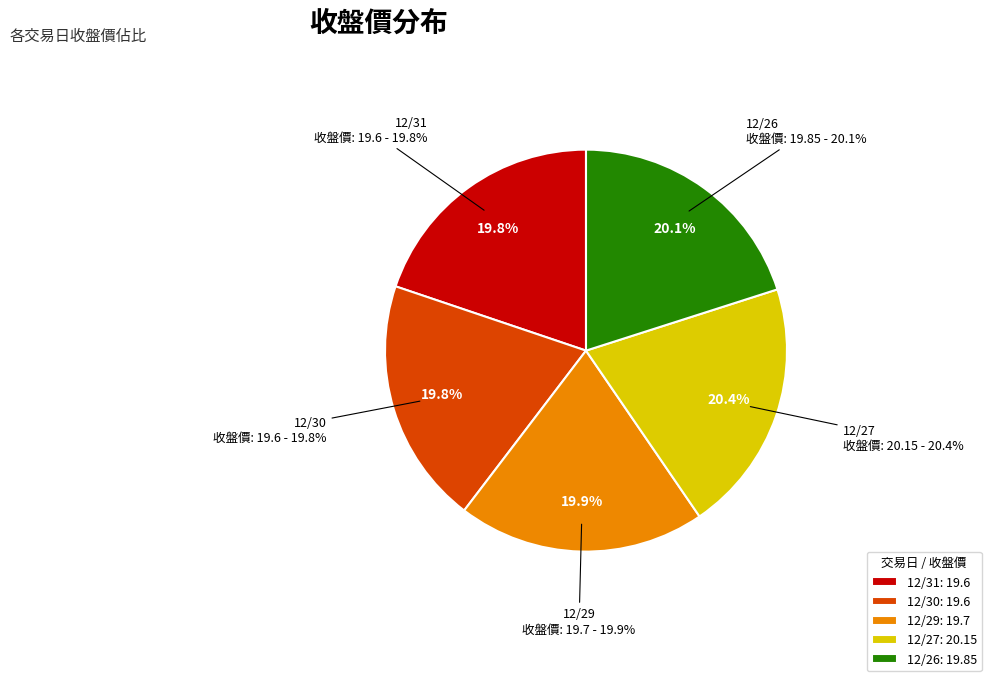

How many slices are in this pie chart?

5